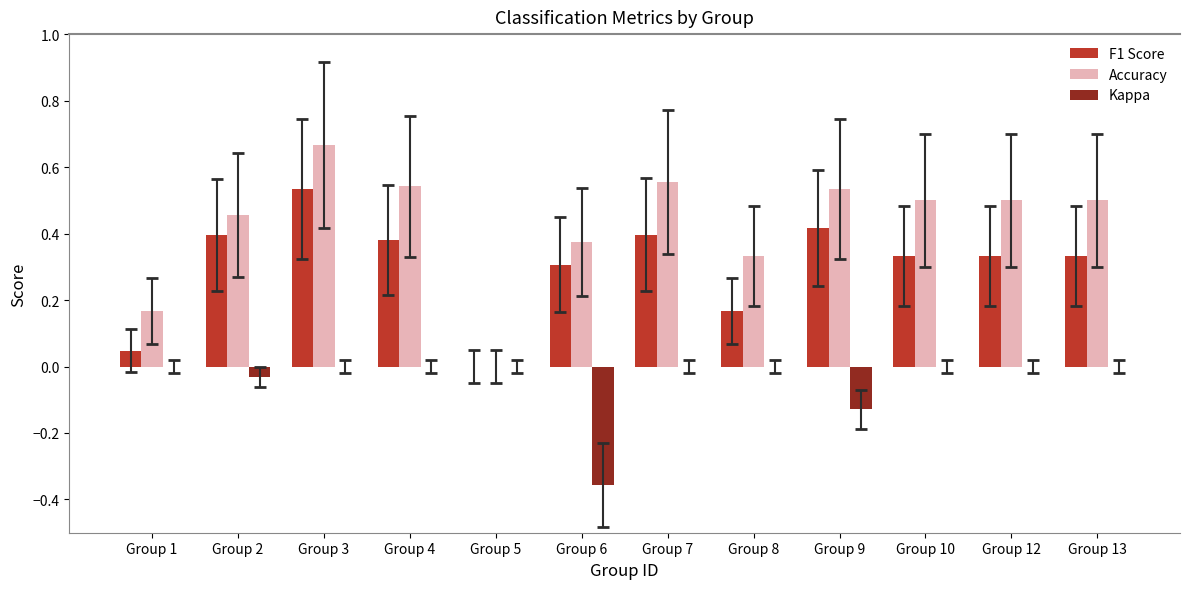

Which series changed the most between Group 3 and Group 5?

Accuracy